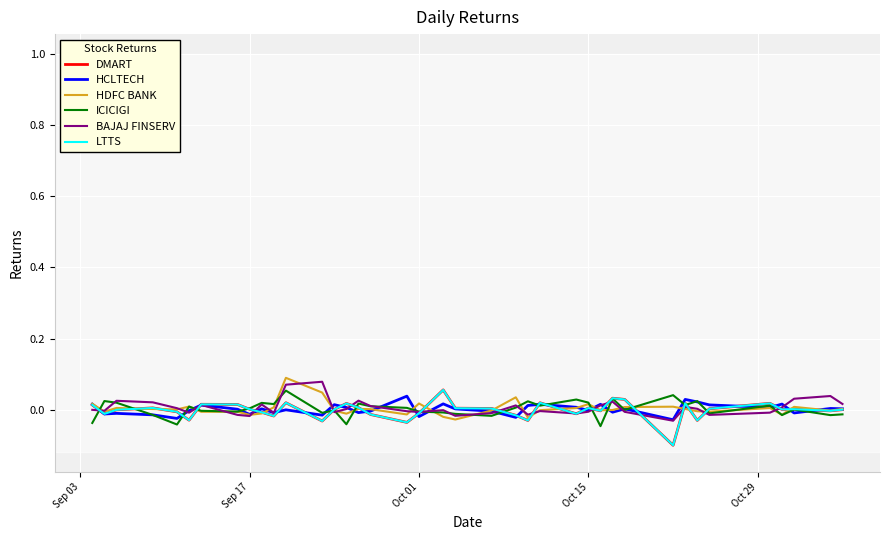

Does the chart display data point markers on the line(s)?

No